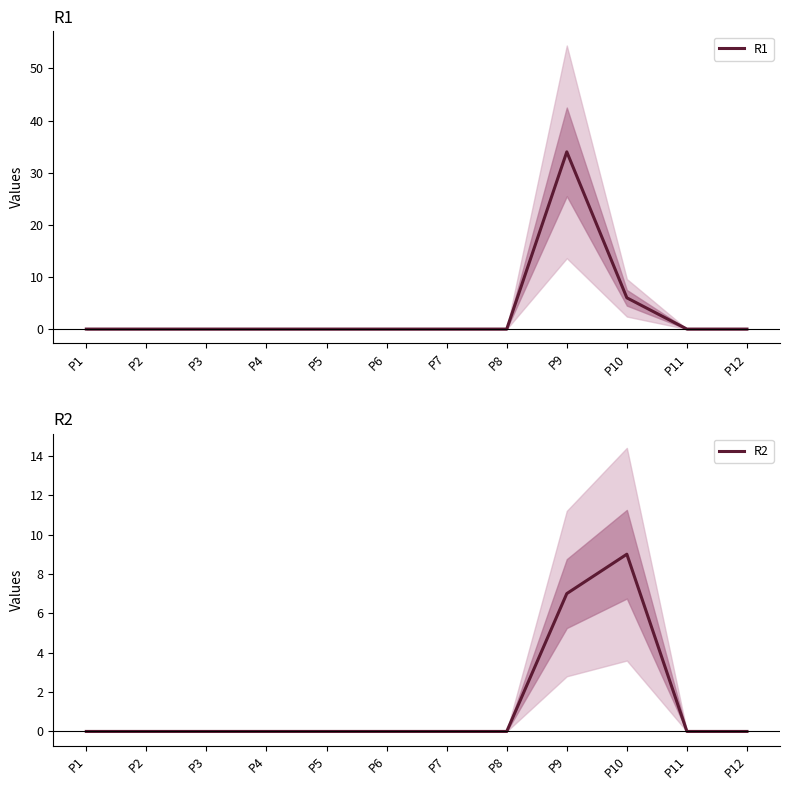

Which series has the widest spread of values?

R1